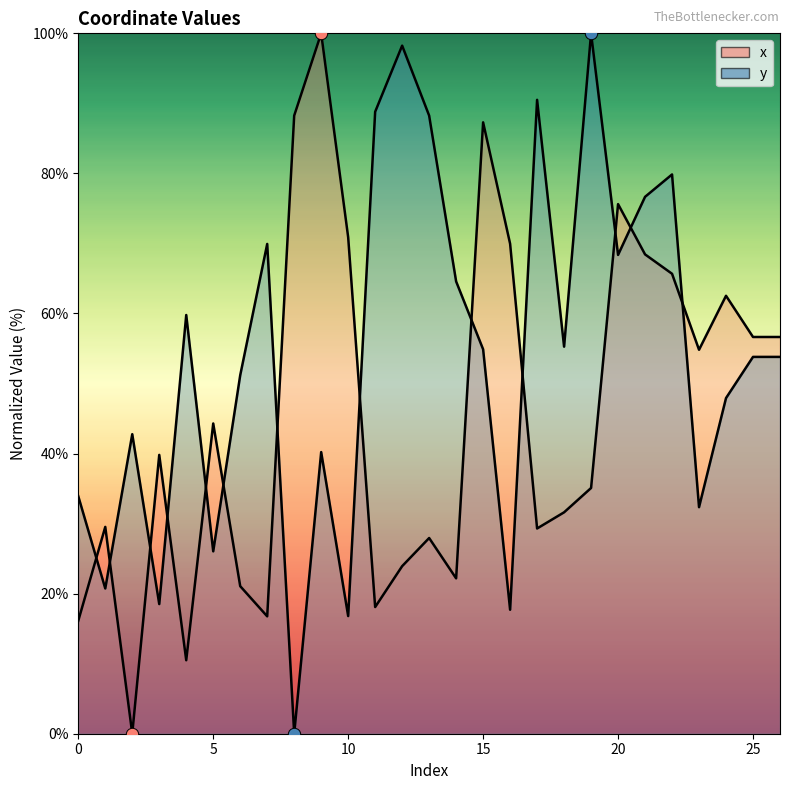

At which category is the sum across all series the highest?

22